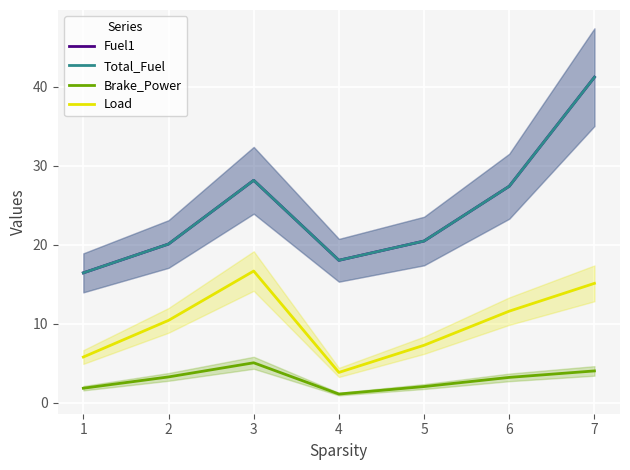

How many lines are shown in the chart?

4